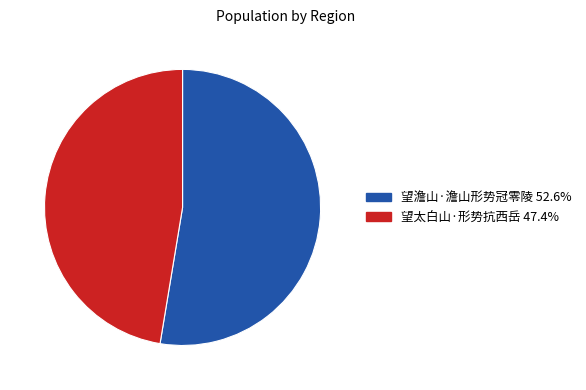

Is there a majority slice in this chart?

Yes